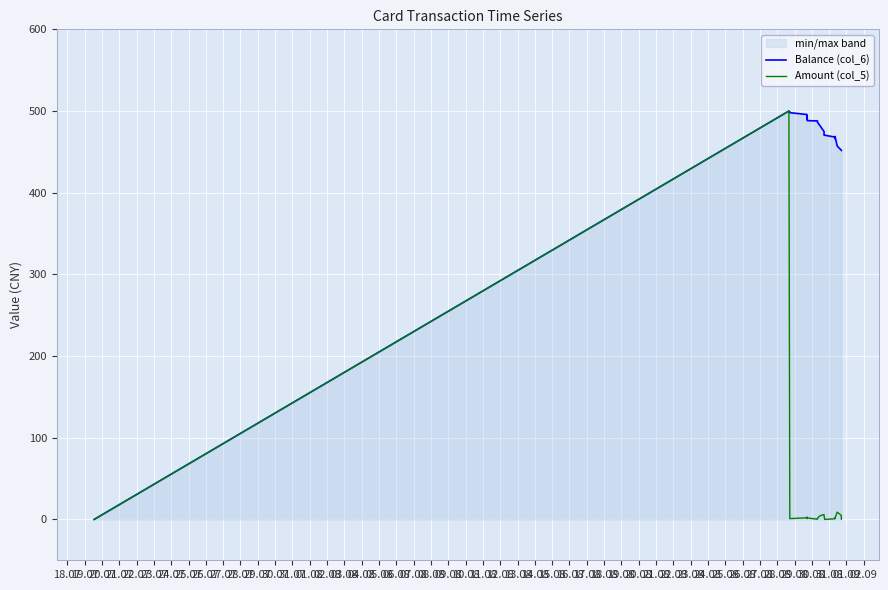

What is the sum of all Balance (col_6) values?

9593.8